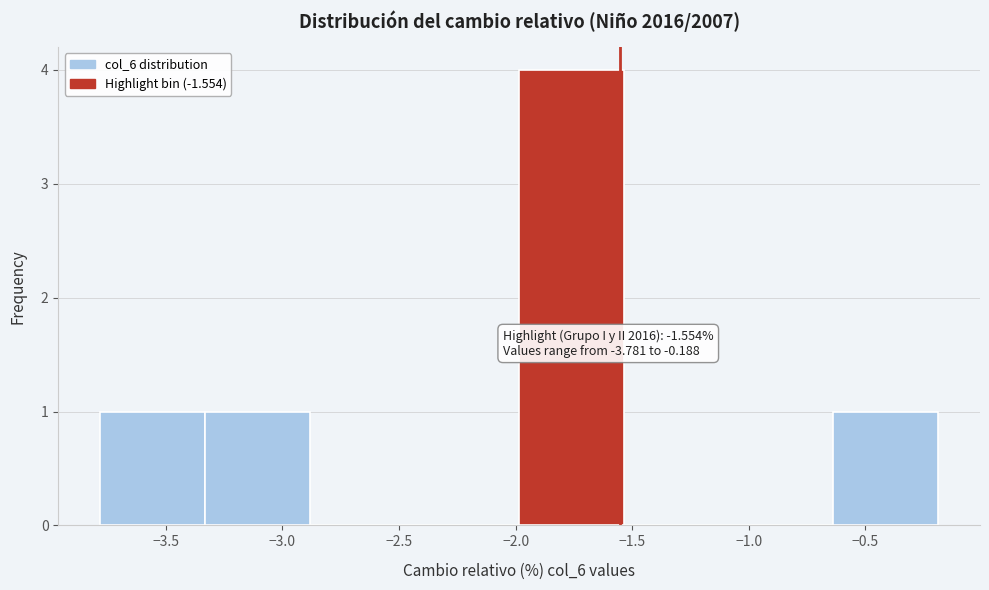

Which range on the x-axis has the tallest bar?

-2.00 to -1.55